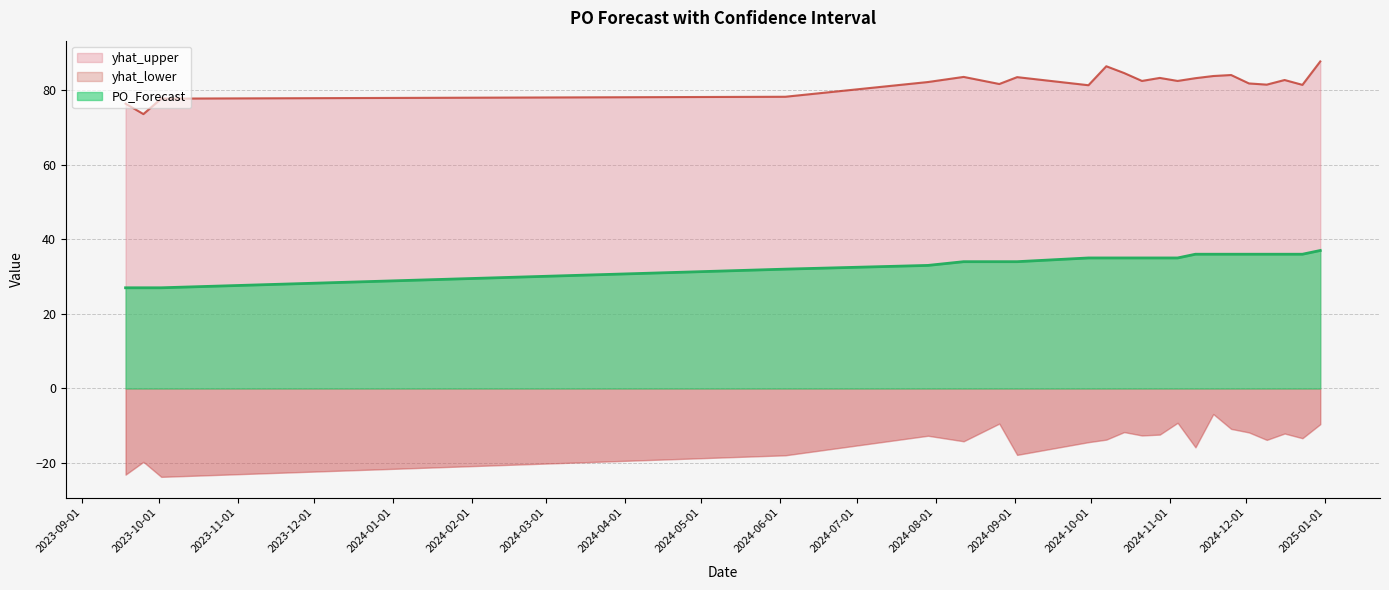

Is it true that yhat_upper equals 154.2 at 2024-10-07?

False